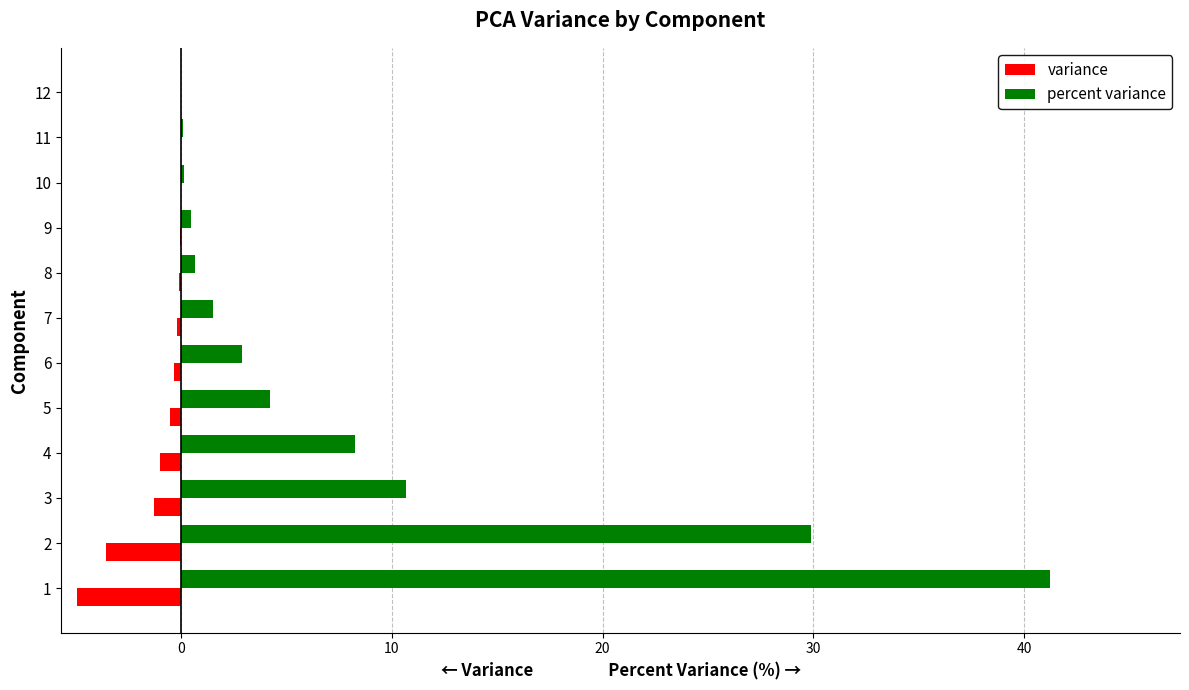

What are all the series names shown in the legend?

variance, percent variance